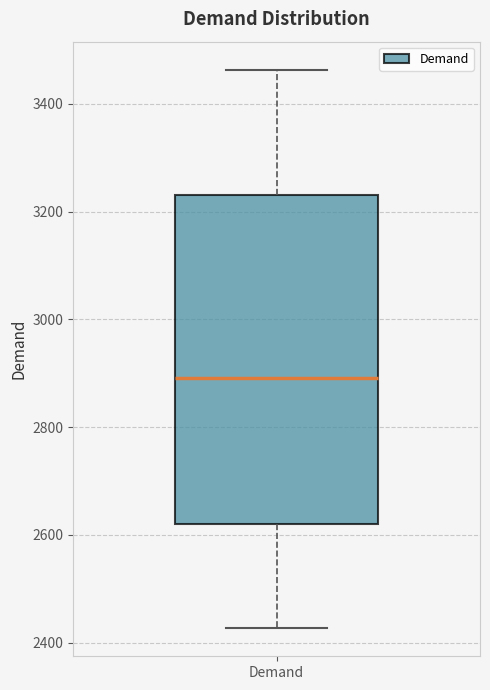

Read this box plot against the y-axis: the position of the median line, the range covered by the box, and the ends of both whiskers. The values are not printed on the chart, so give them approximately, as read against the axis.

median 2900, box 2620 to 3240, whiskers 2420 to 3460